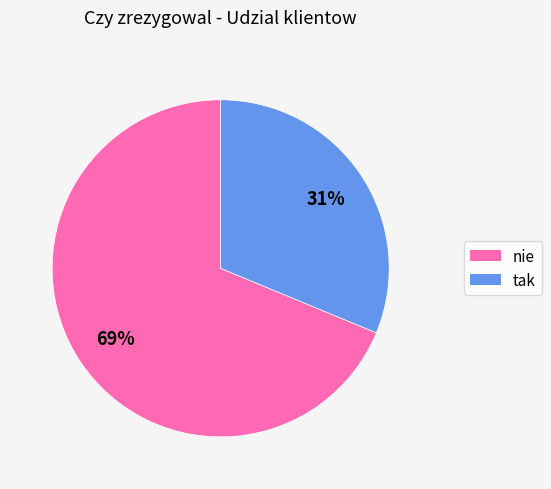

Between tak and nie, which is larger?

nie